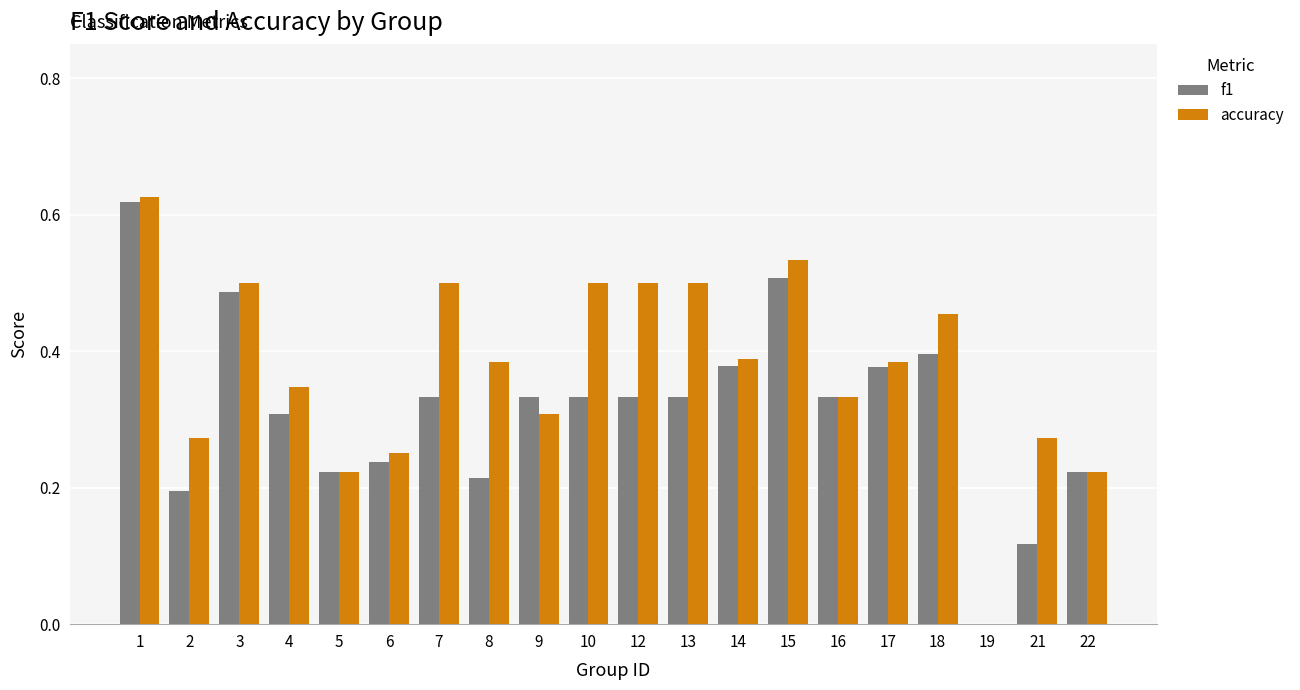

What is the sum of all accuracy values?

7.5